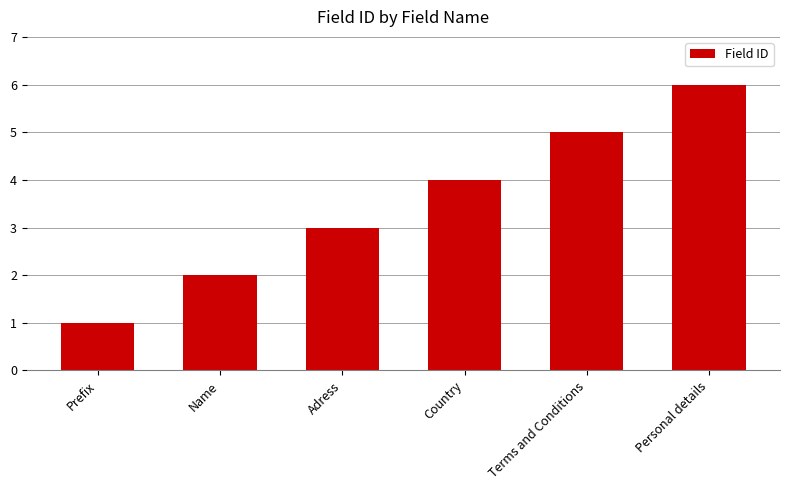

Are the bars horizontal?

No